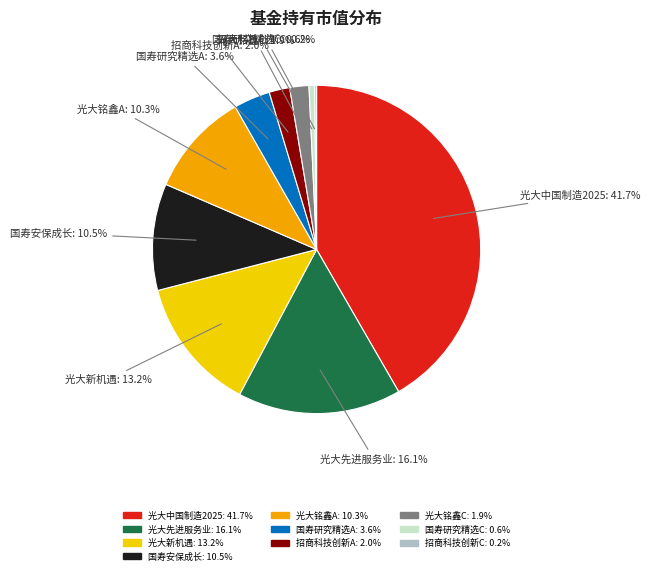

Is there any slice that represents more than half of the pie?

No